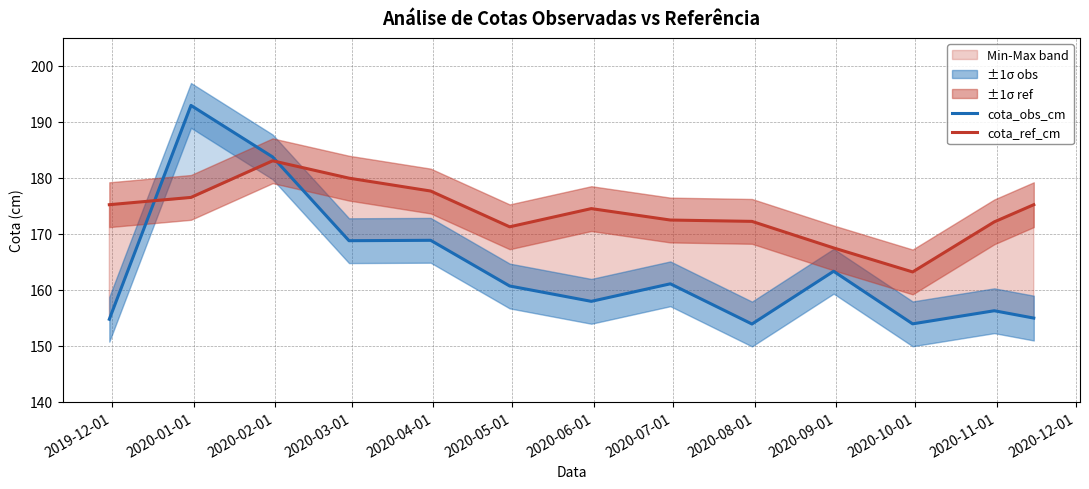

How many times do cota_ref_cm and cota_obs_cm cross each other?

2